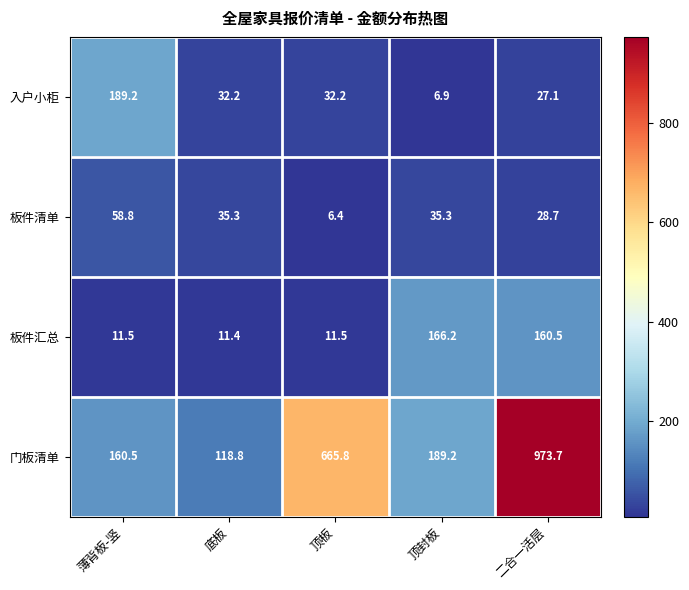

Read the 门板清单 value at 顶封板.

189.2